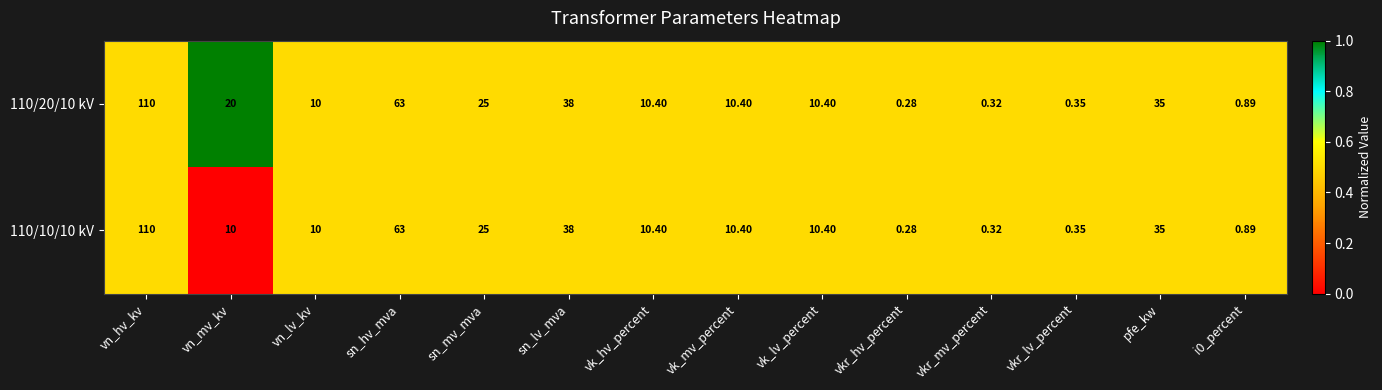

At which category is the sum across all series the highest?

vn_hv_kv